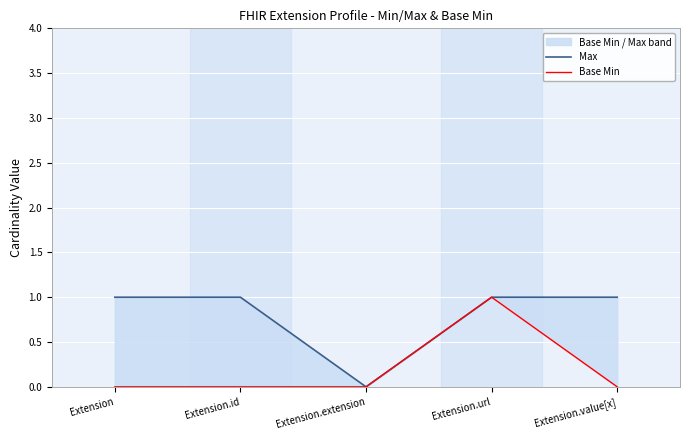

Is the value of Max at Extension.url greater than the value of Base Min at Extension.id?

Yes